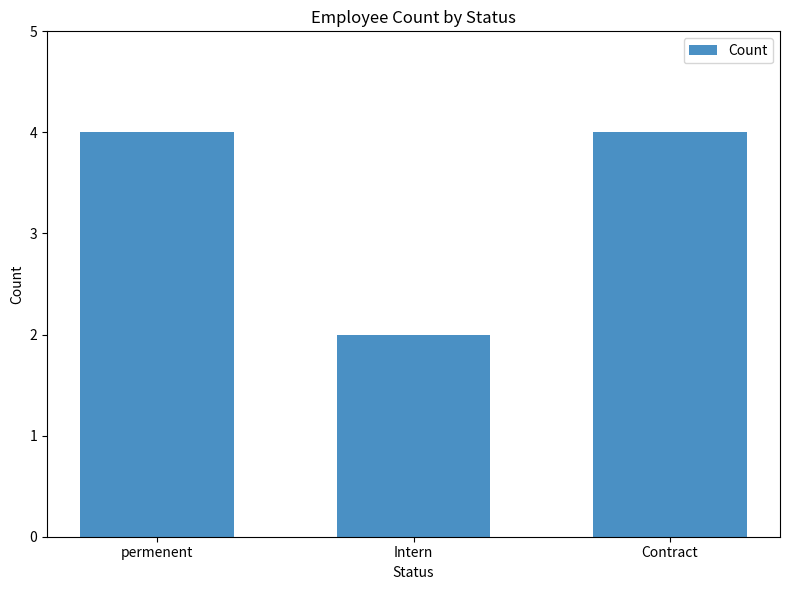

What is the difference between the second highest and minimum values?

2